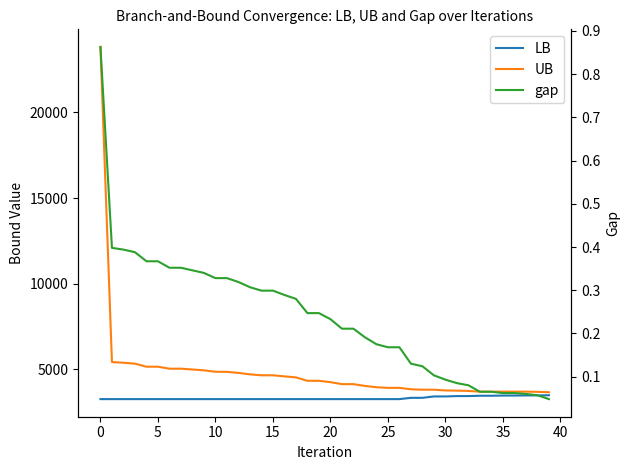

Reading left to right, transcribe all the data shown in this chart.

LB: 3263.0	3263.0	3263.0	3263.0	3263.0	3263.0	3263.0	3263.0	3263.0	3263.0	3263.0	3263.0	3263.0	3263.0	3263.0	3263.0	3263.0	3263.0	3263.0	3263.0	3263.0	3263.0	3263.0	3263.0	3263.0	3263.0	3263.0	3338.5	3338.5	3418.6	3418.6	3439.9	3439.9	3459.9	3459.9	3470.4	3470.4	3478.6	3478.6	3488.1
UB: 23819.0	5424.0	5387.0	5333.0	5154.0	5154.0	5039.0	5039.0	4993.0	4943.0	4859.0	4854.0	4794.0	4707.0	4653.0	4653.0	4590.0	4532.0	4331.0	4331.0	4253.0	4137.0	4137.0	4034.0	3955.0	3920.0	3920.0	3838.0	3813.0	3812.0	3768.0	3759.0	3739.0	3699.0	3699.0	3699.0	3699.0	3699.0	3688.0	3664.0
gap: 0.9	0.4	0.4	0.4	0.4	0.4	0.4	0.4	0.3	0.3	0.3	0.3	0.3	0.3	0.3	0.3	0.3	0.3	0.2	0.2	0.2	0.2	0.2	0.2	0.2	0.2	0.2	0.1	0.1	0.1	0.1	0.1	0.1	0.1	0.1	0.1	0.1	0.1	0.1	0.0